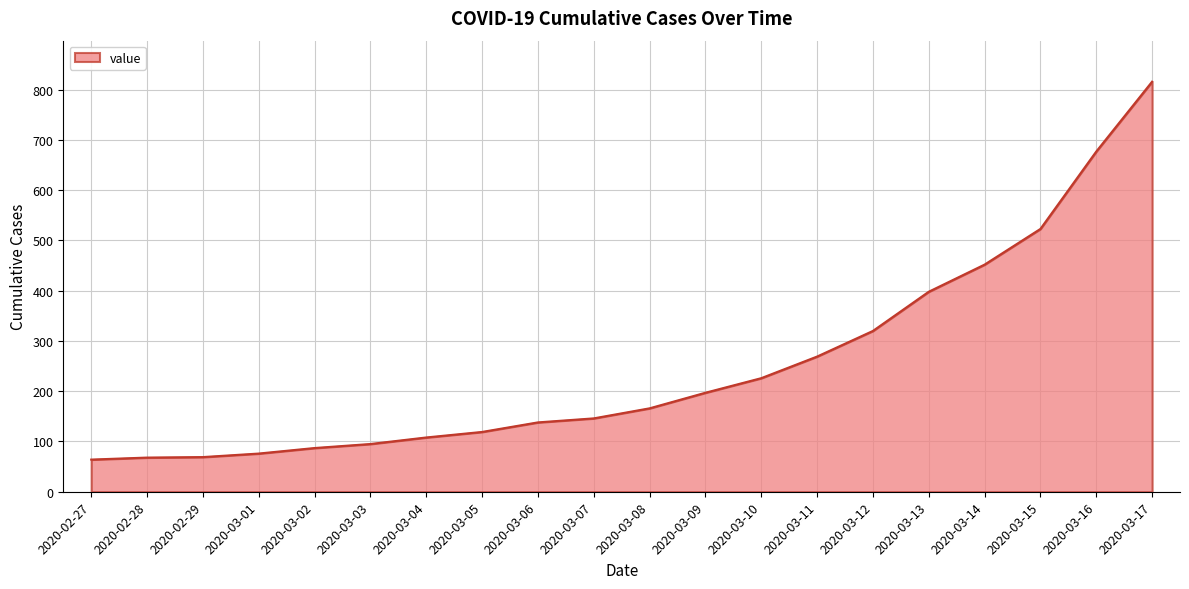

What is the change in value from 2020-03-03 to 2020-03-11?

+174